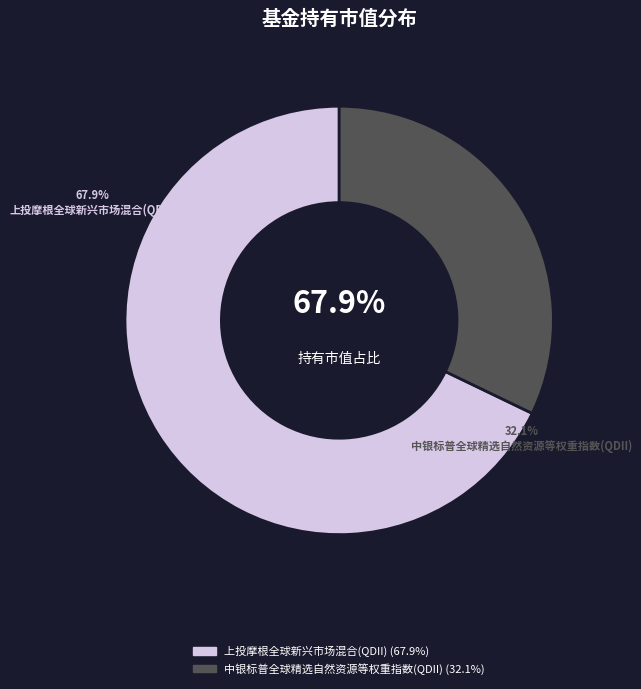

To the nearest percent, what percentage of the pie is 上投摩根全球新兴市场混合(QDII)?

68%